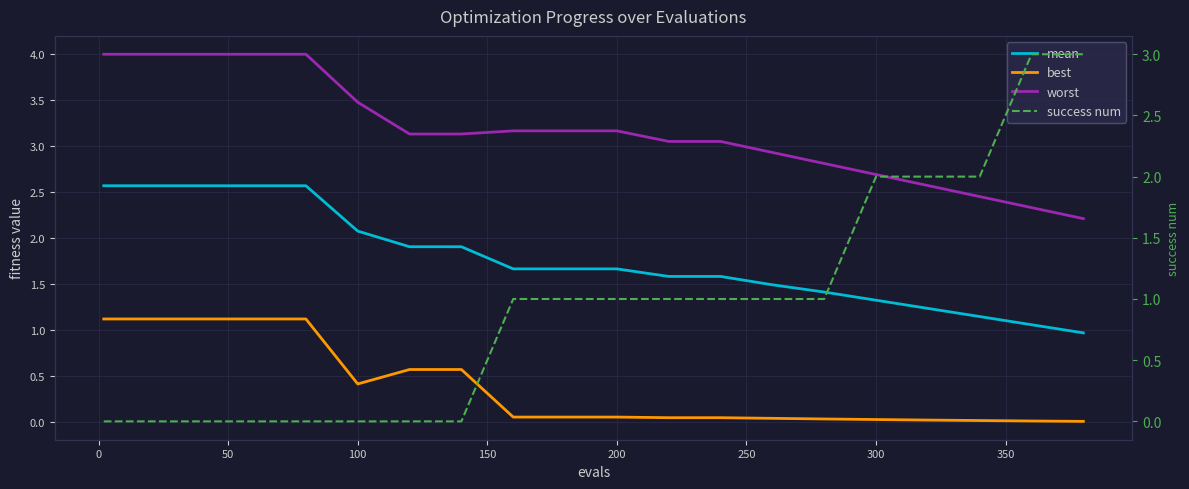

True or false: worst and mean intersect in this chart.

False